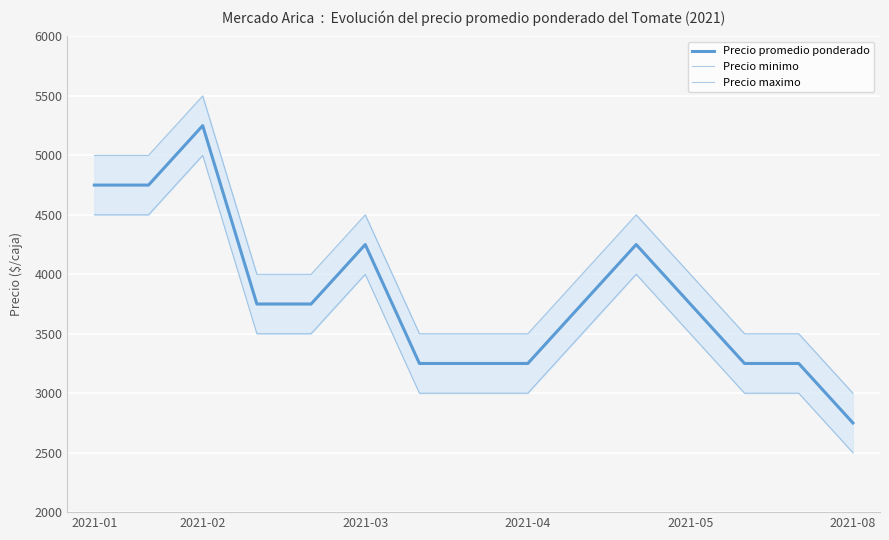

Which series has the largest range (max minus min)?

Precio promedio ponderado